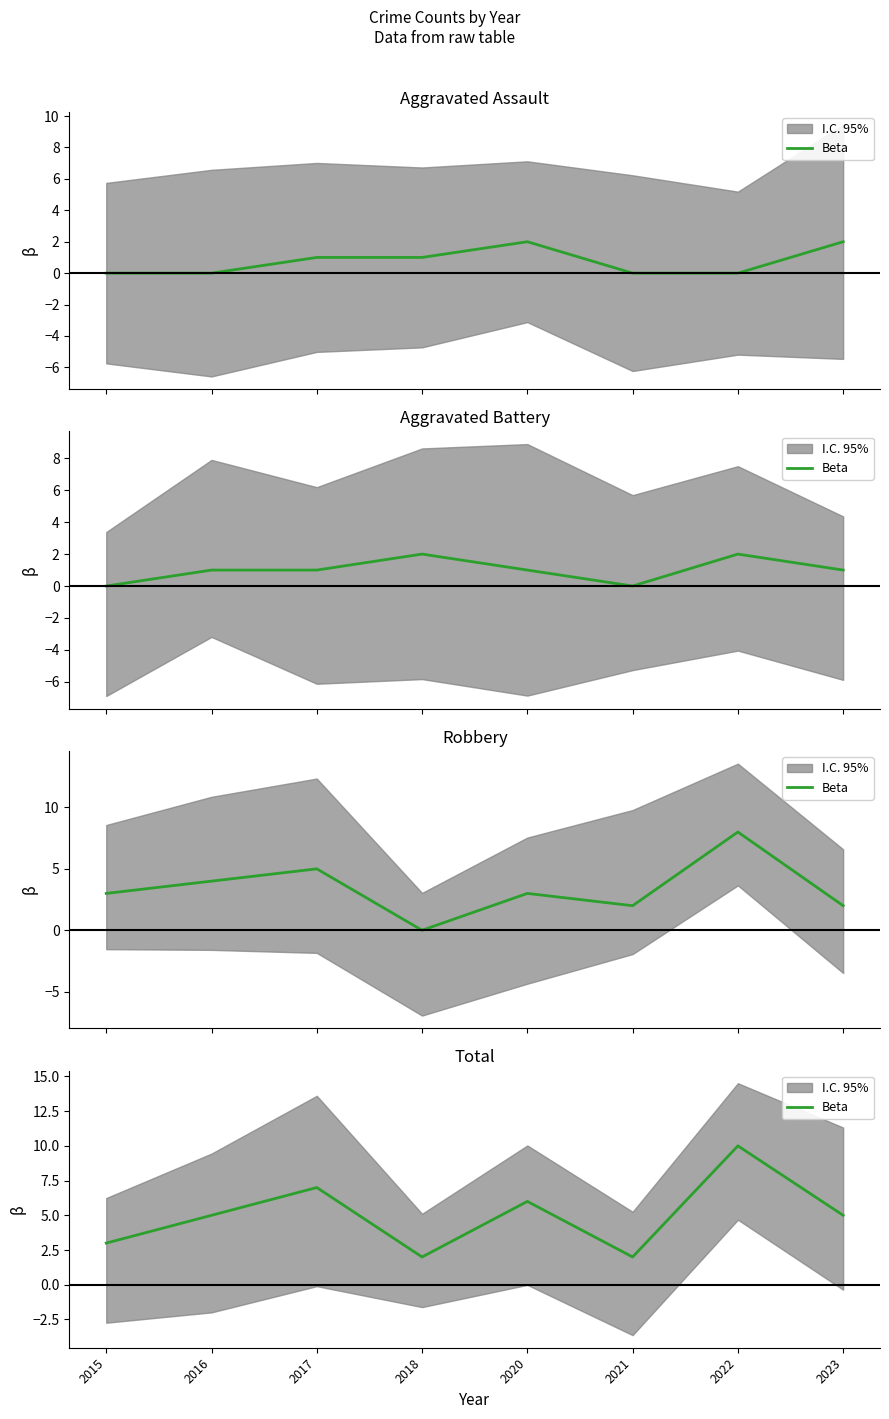

What is the value of the 1st point from the left?

3